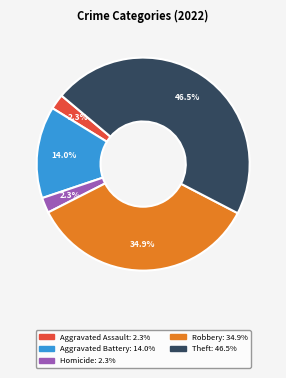

How many slices are in this pie chart?

5